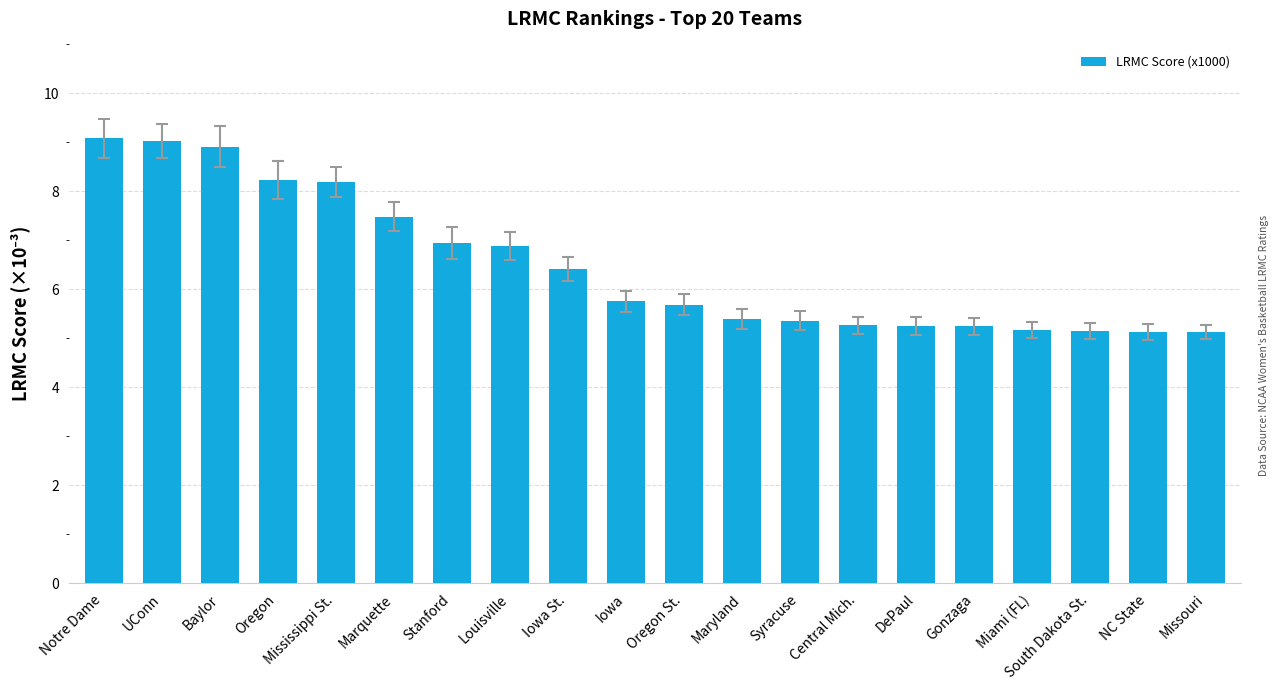

True or false: the data shows 5.4 at Syracuse.

True